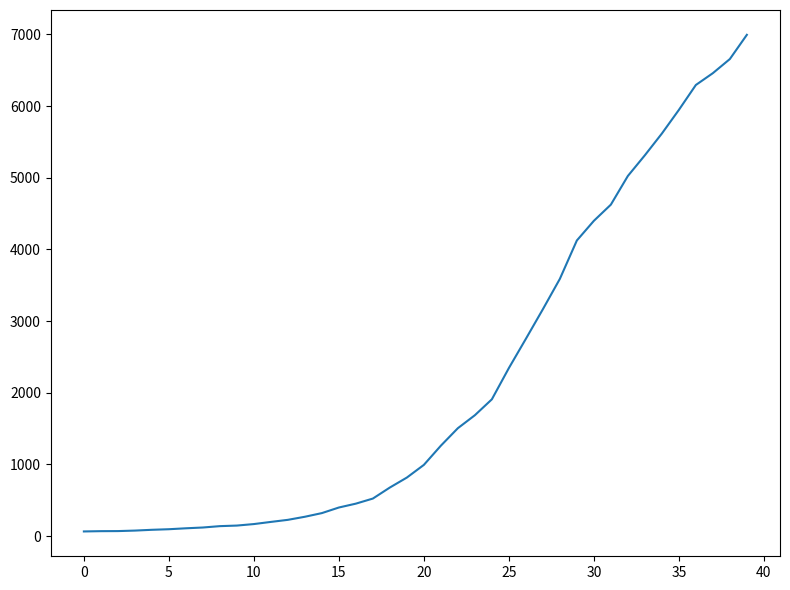

What is the average value?

2142